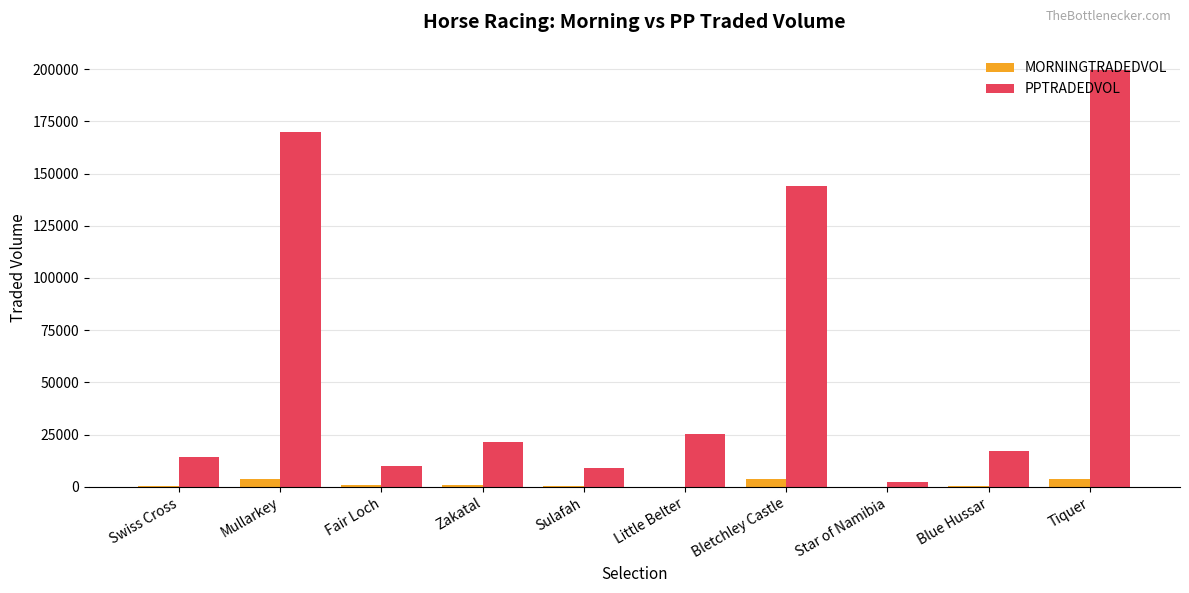

What value does the MORNINGTRADEDVOL series have at Zakatal?

718.8